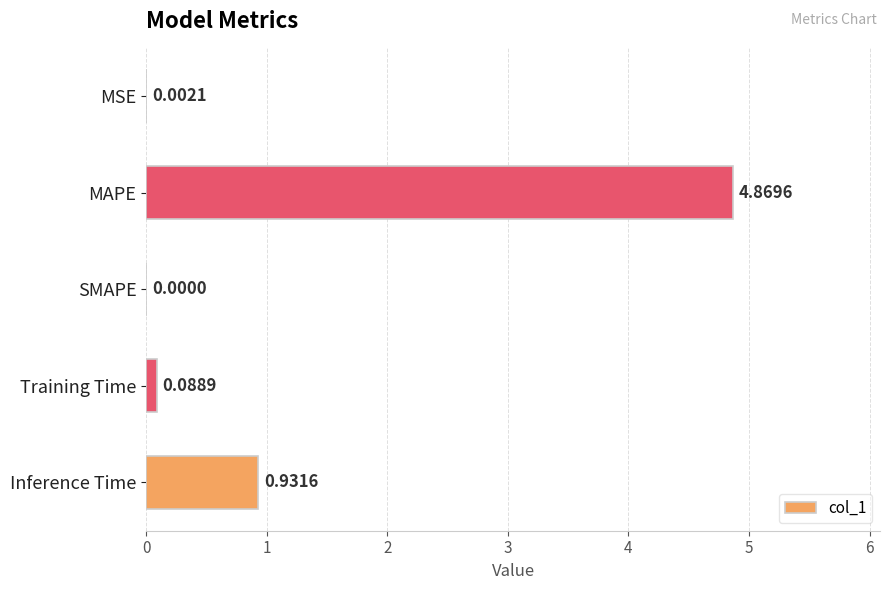

What is the sum of all values?

5.9